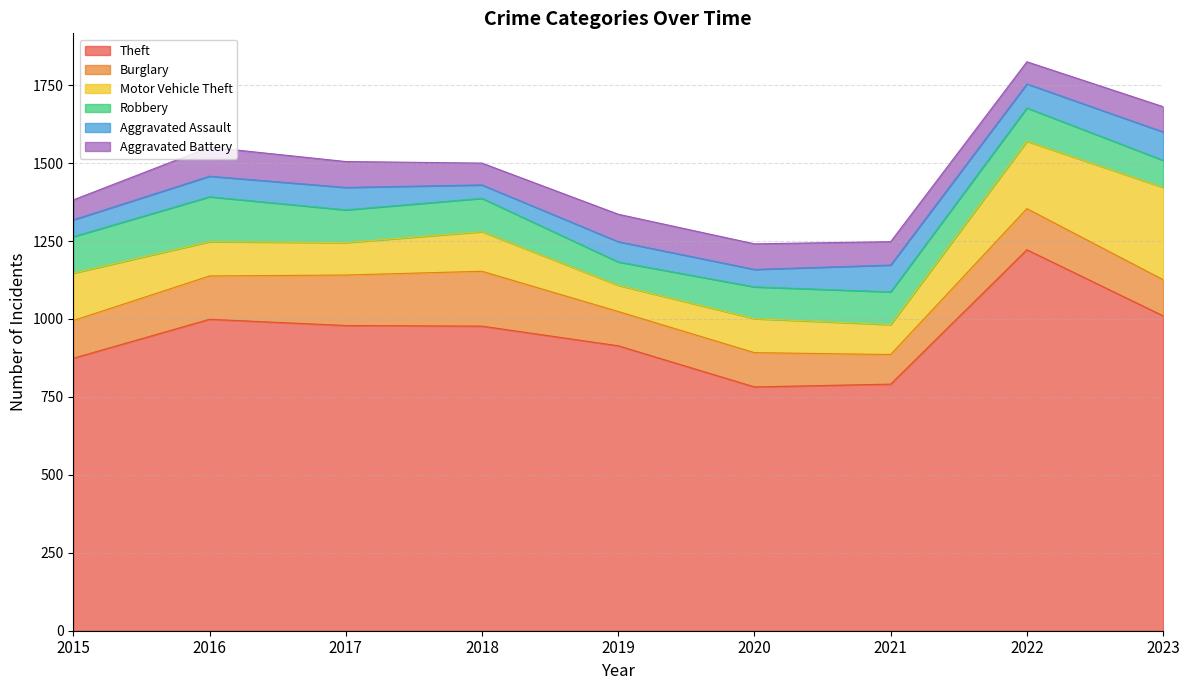

True or false: Aggravated Battery has a value of 81 at 2023.

True